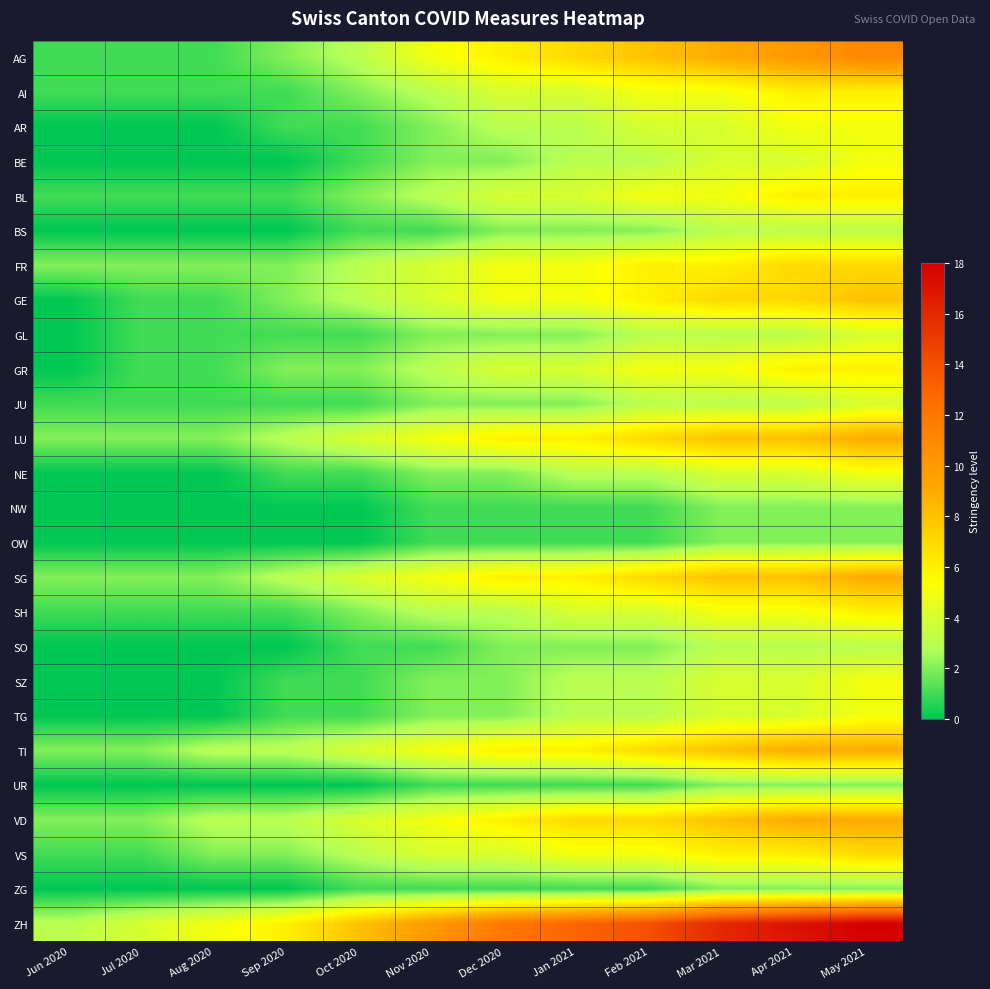

What is the spread (max minus min) of values at Nov 2020?

9